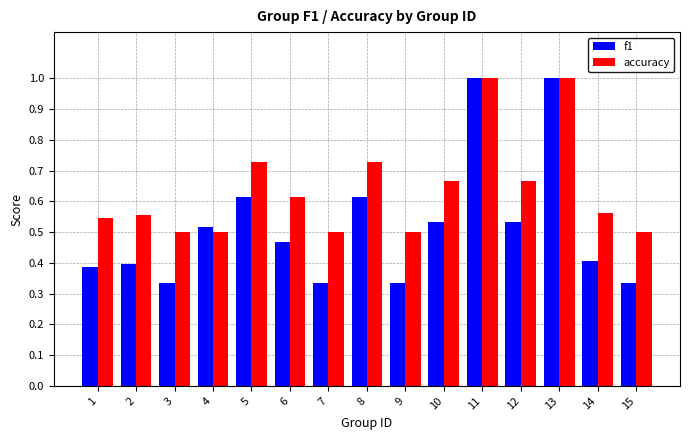

Which series changed the most between 4 and 9?

f1